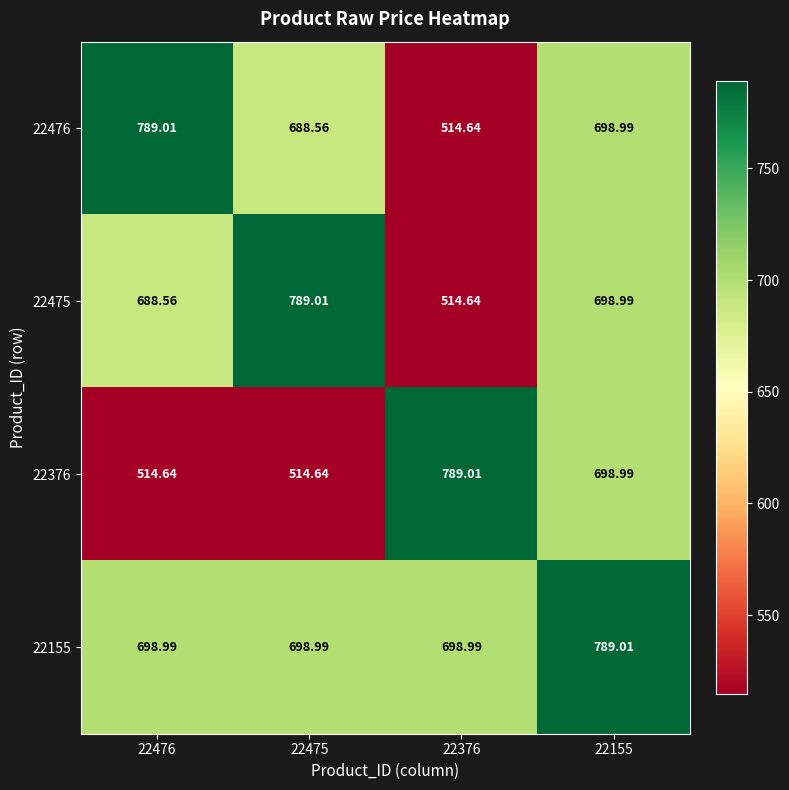

Is the value of 22476 at 22476 greater than the value of 22376 at 22155?

Yes